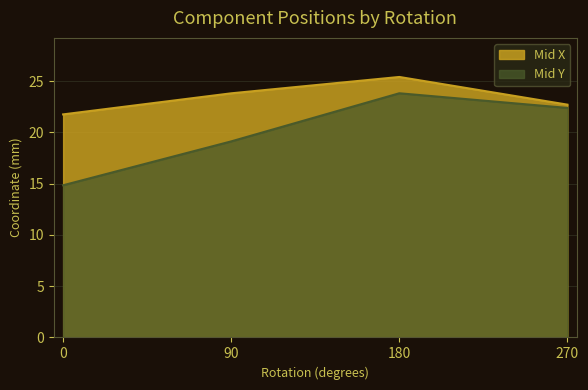

True or false: Mid Y and Mid X intersect in this chart.

False